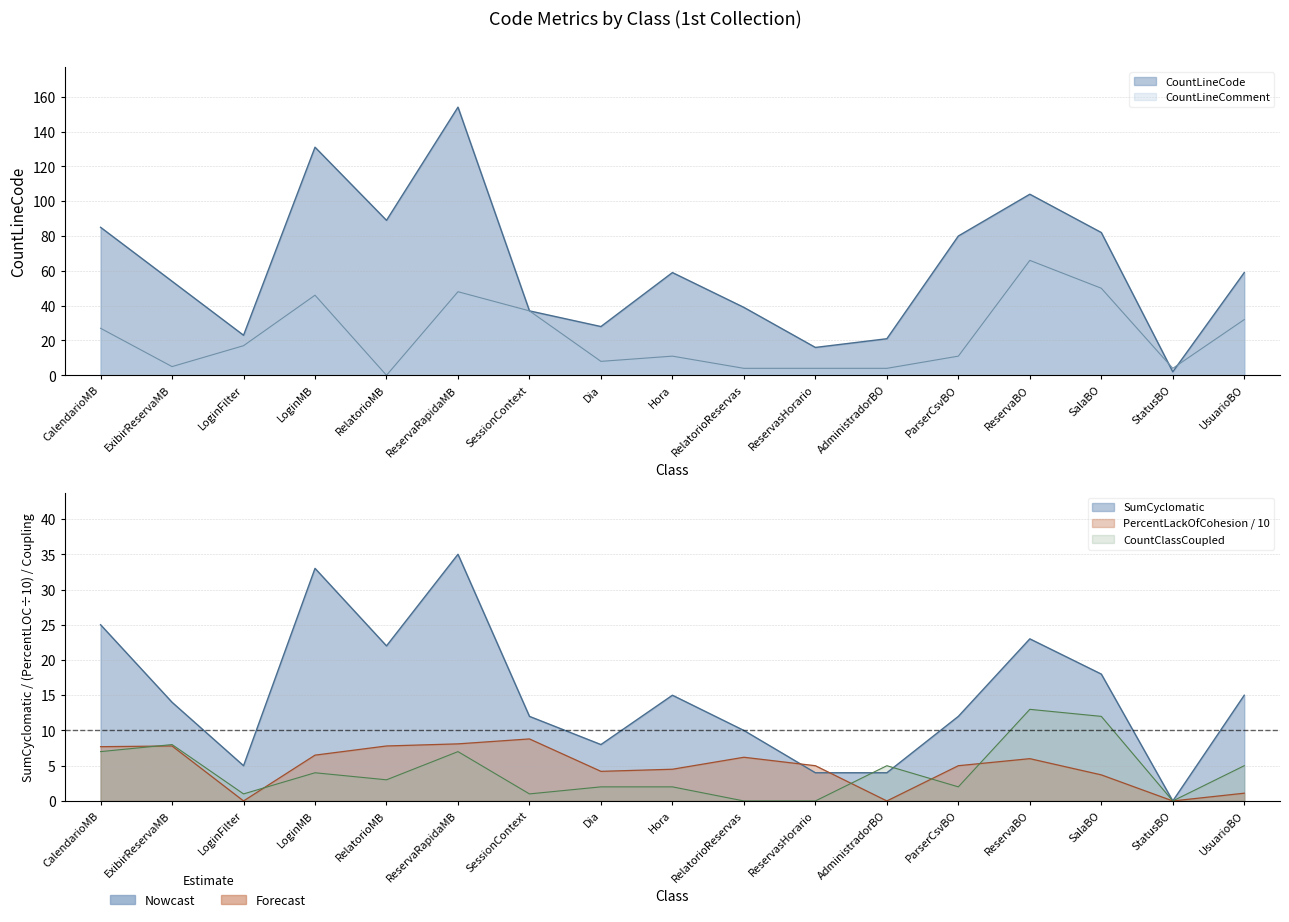

What is the label of the 14th point from the left?

ReservaBO